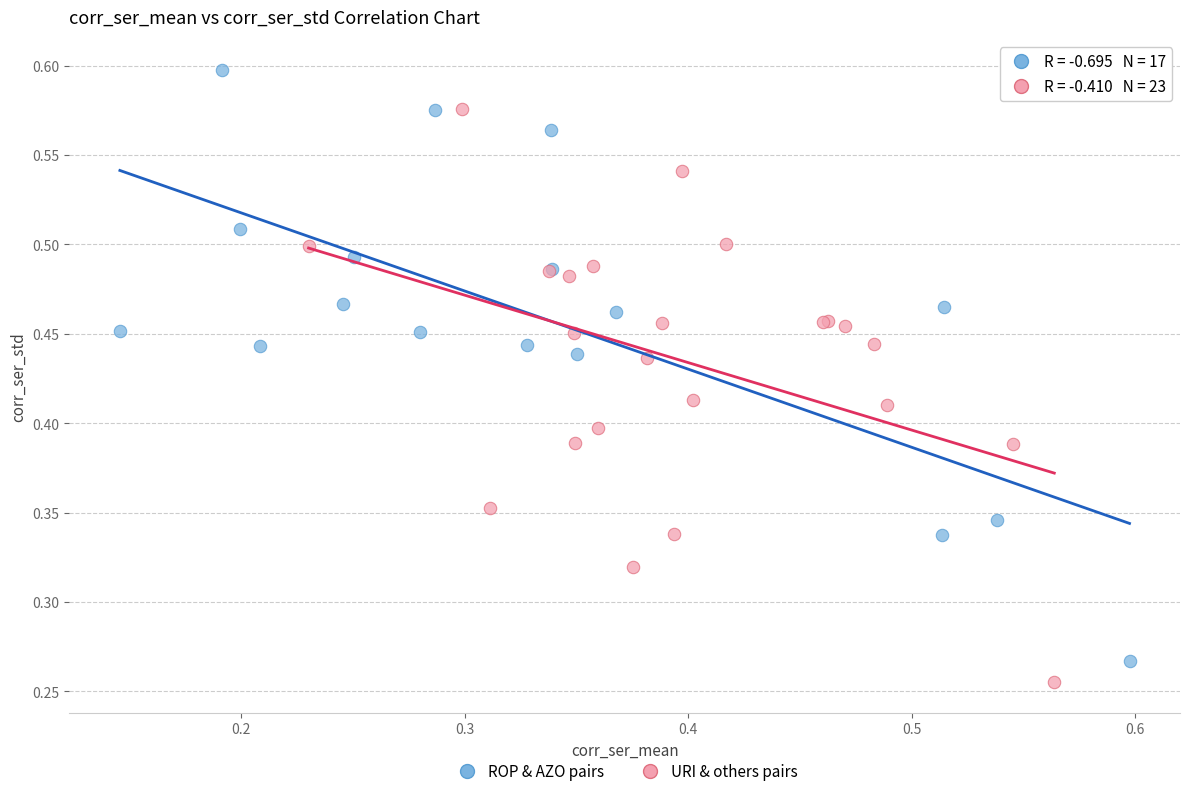

Which series reaches the minimum Y coordinate?

URI & others pairs